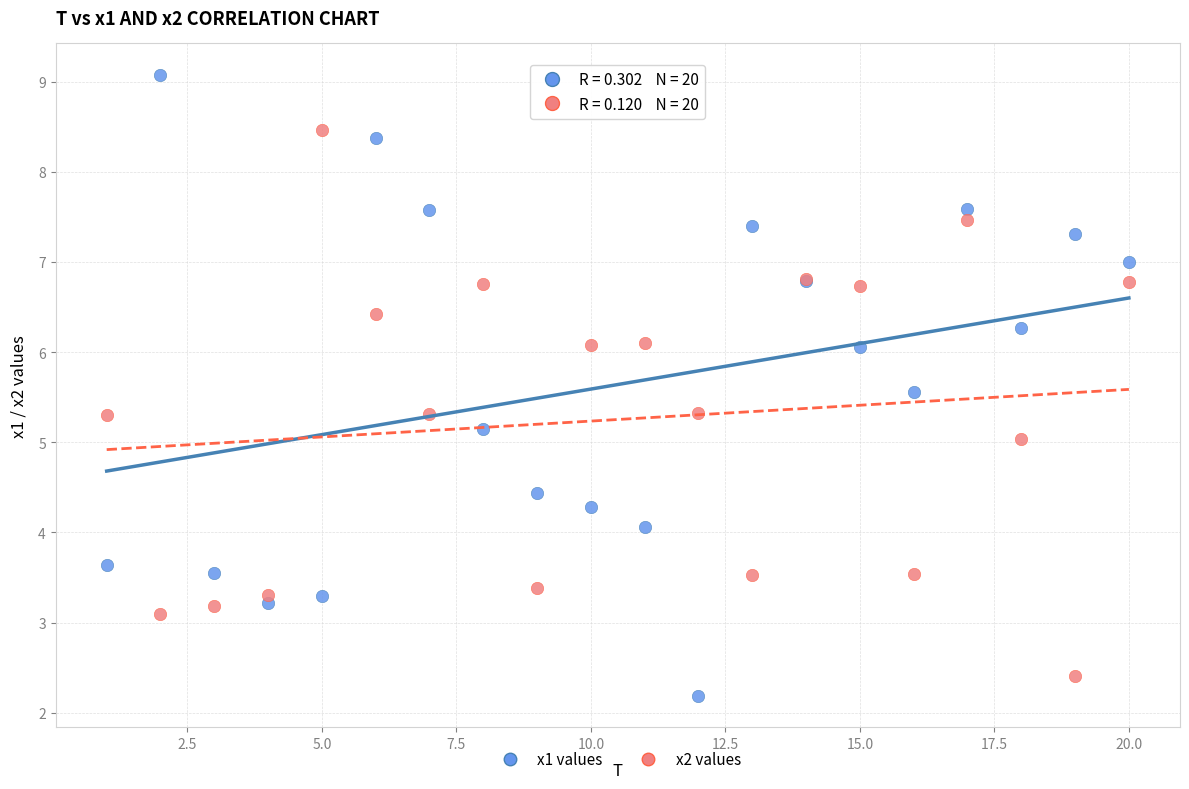

Which series has the largest Y range (max minus min)?

x1 values